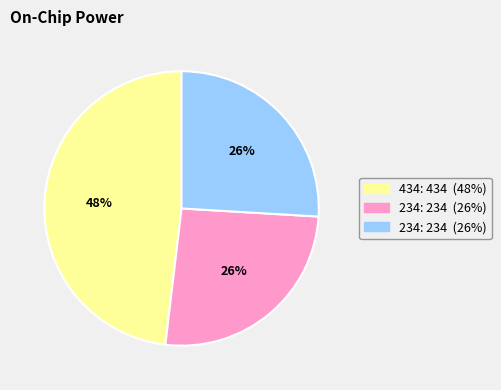

To the nearest percent, what is the average slice percentage?

33%